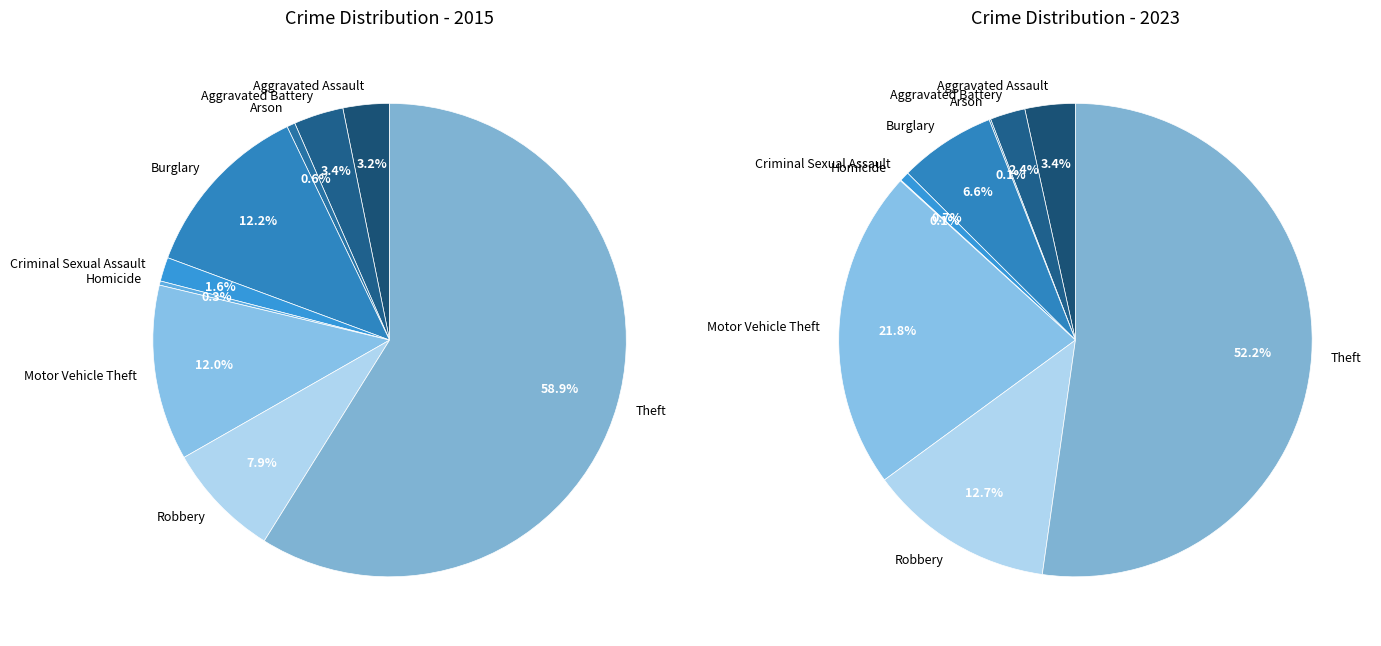

Which category has the biggest portion of the pie?

Theft